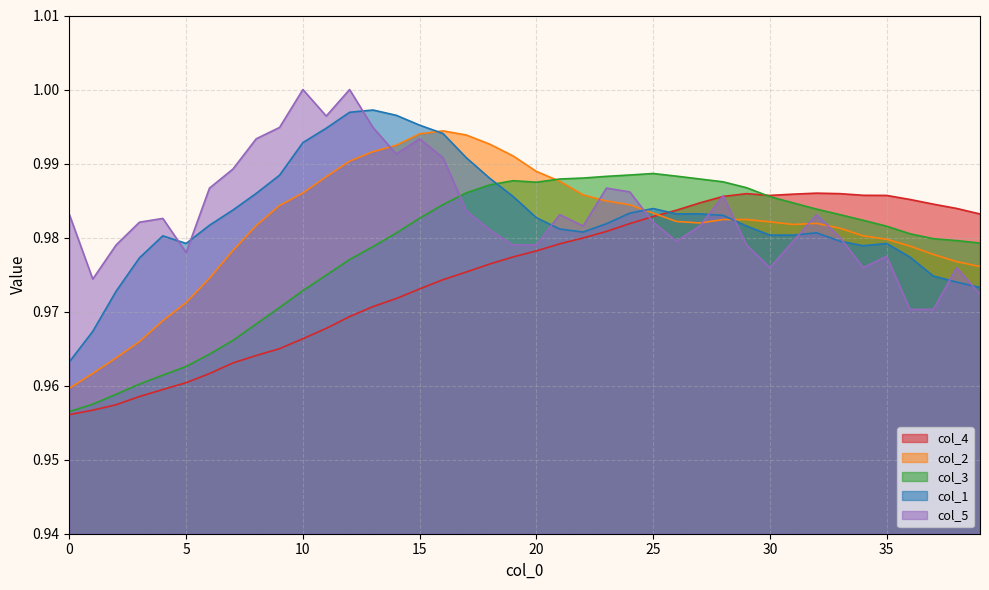

Count the number of categories in the chart.

40